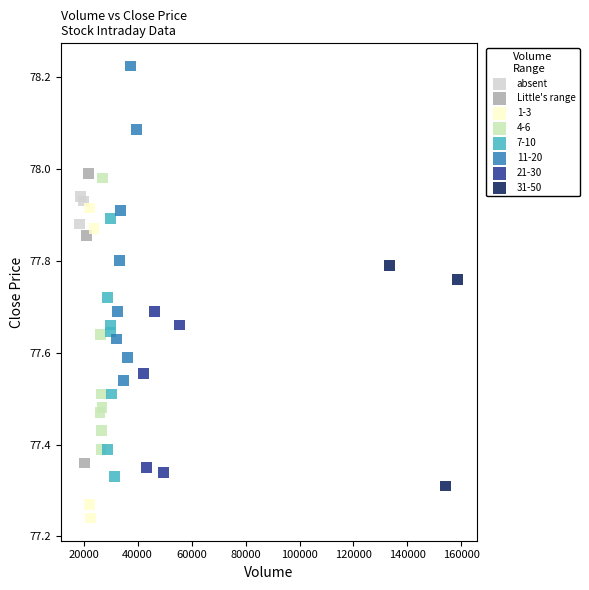

Which series contains the highest Y value?

11-20